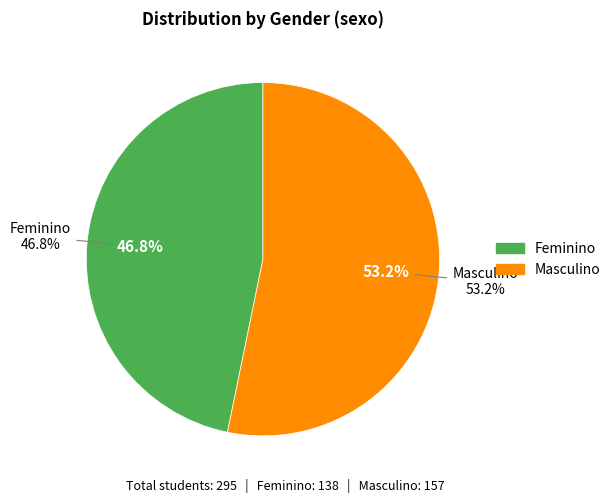

How many slices are in this pie chart?

2